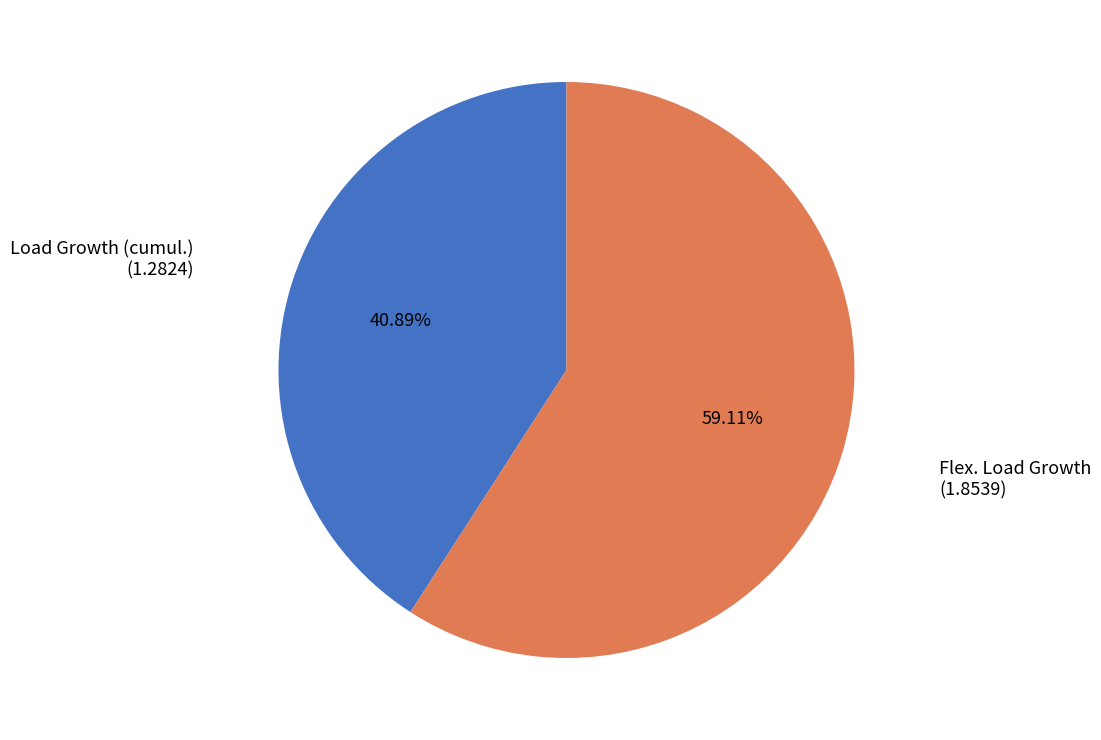

Does any single category account for the majority?

Yes